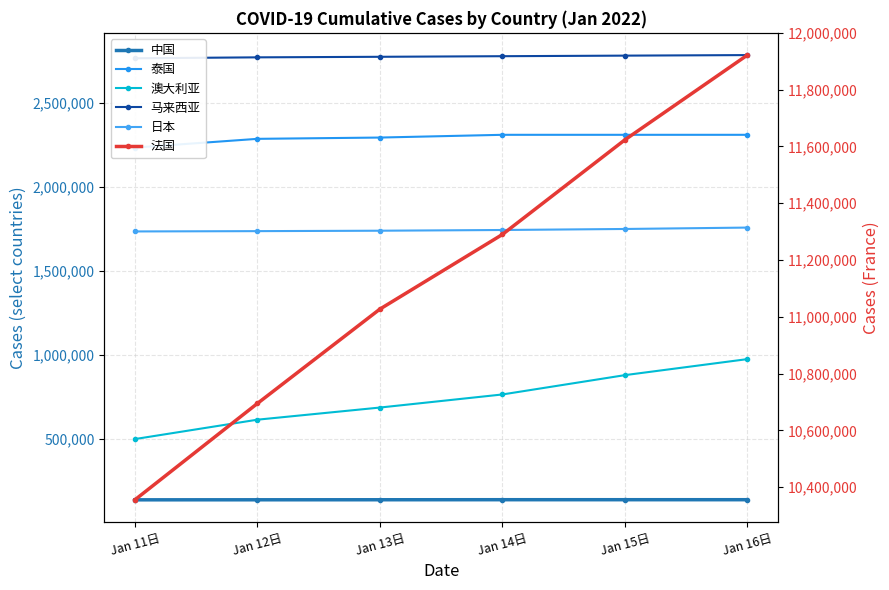

Where does the 日本 series first go above 1741833?

Jan 15日